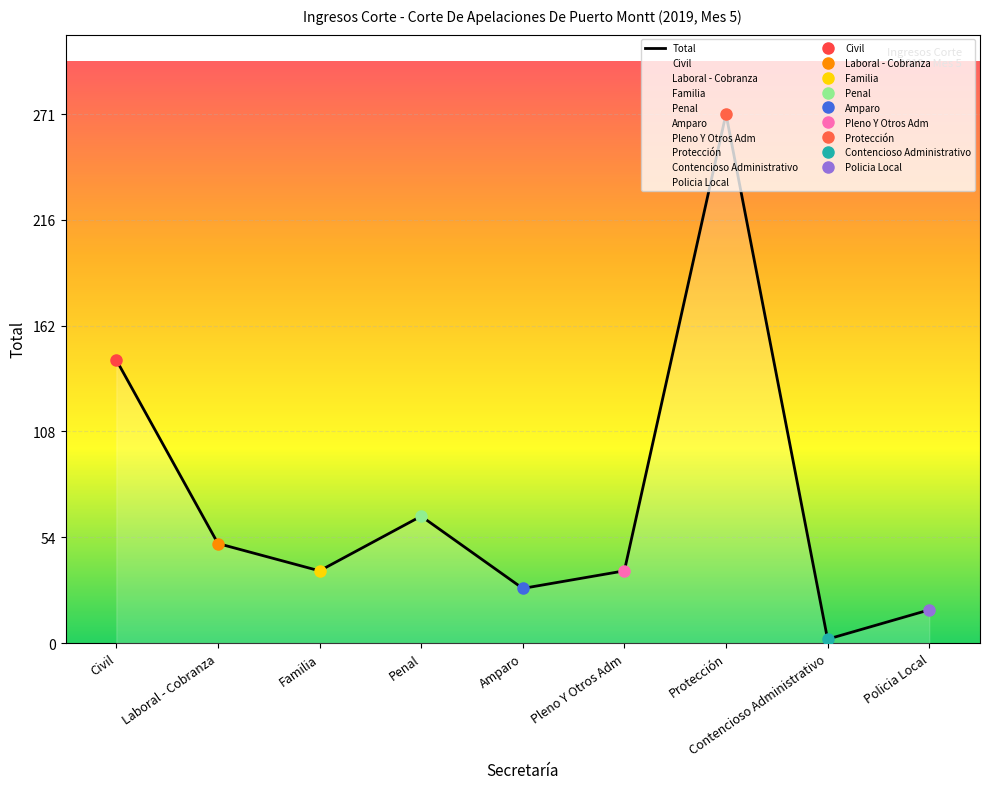

Reading right to left, extract all data points from this chart.

17	2	271	37	28	65	37	51	145